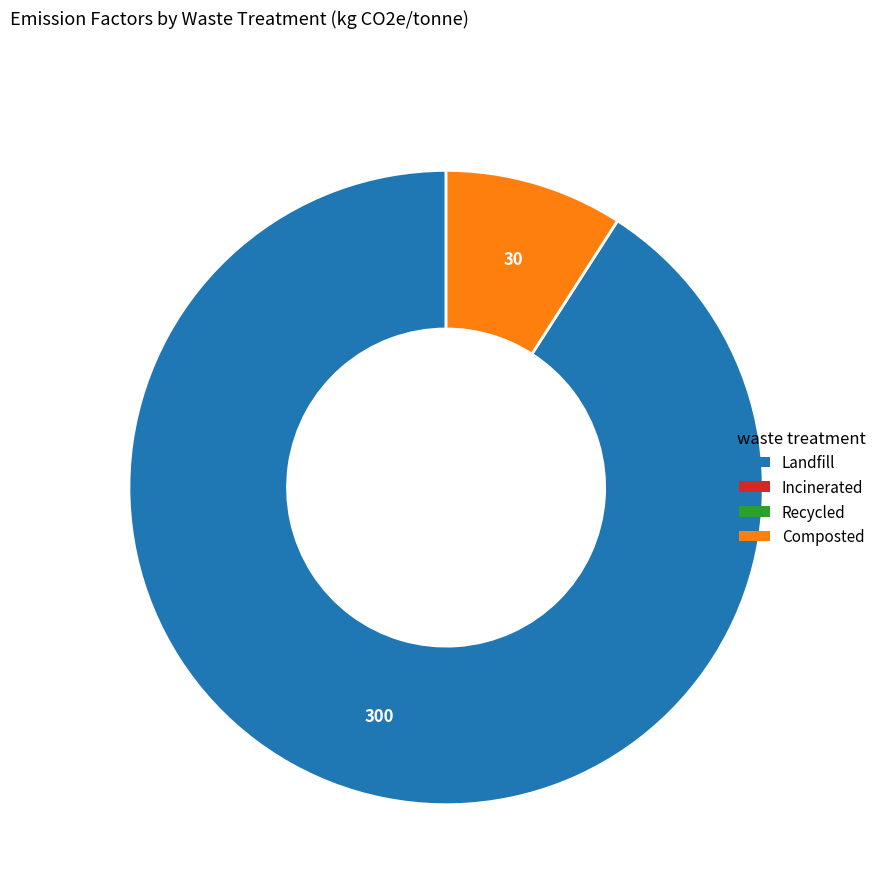

Count the number of slices in the pie.

2